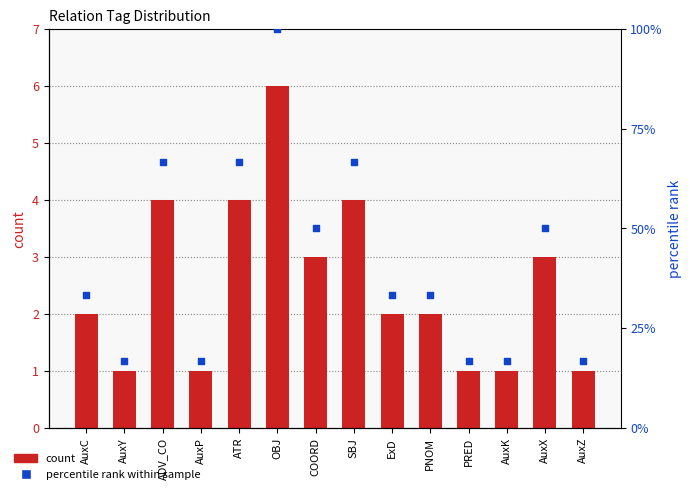

What are all the series names shown in the legend?

count, percentile rank within sample